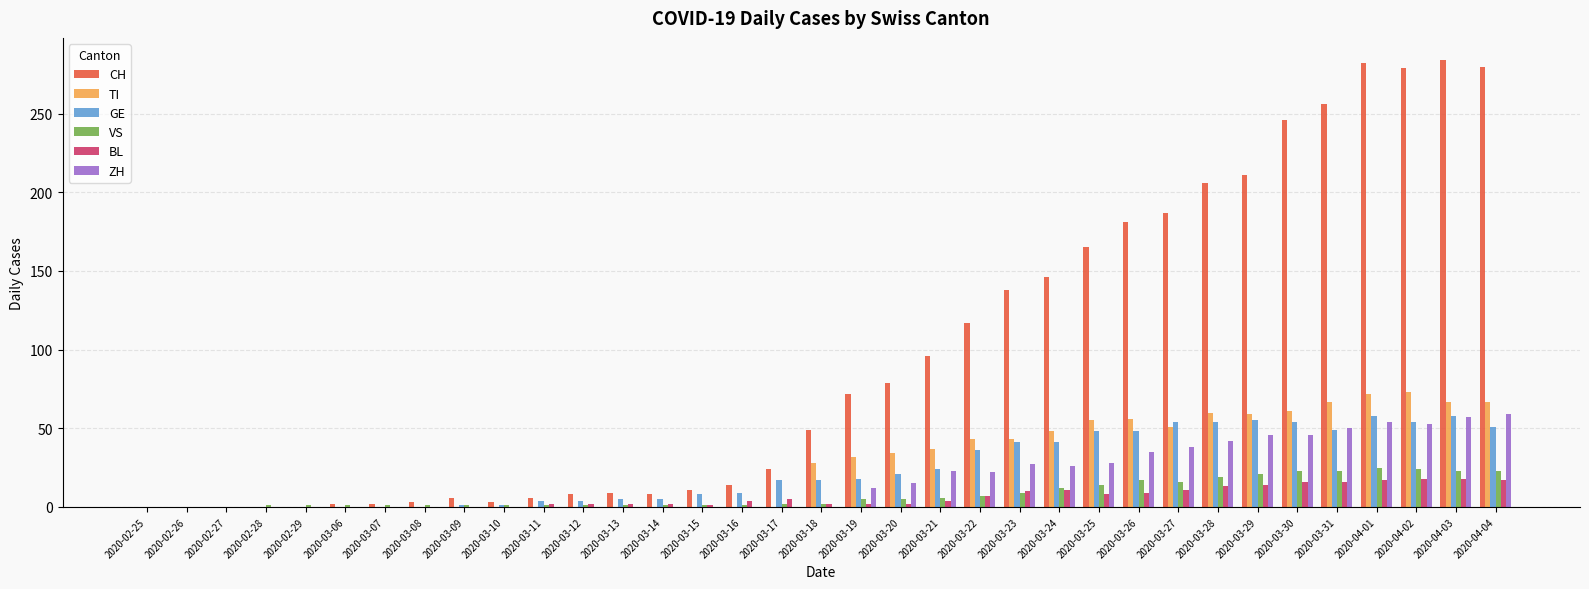

The TI series shows -42 at 2020-02-25. True or false?

False